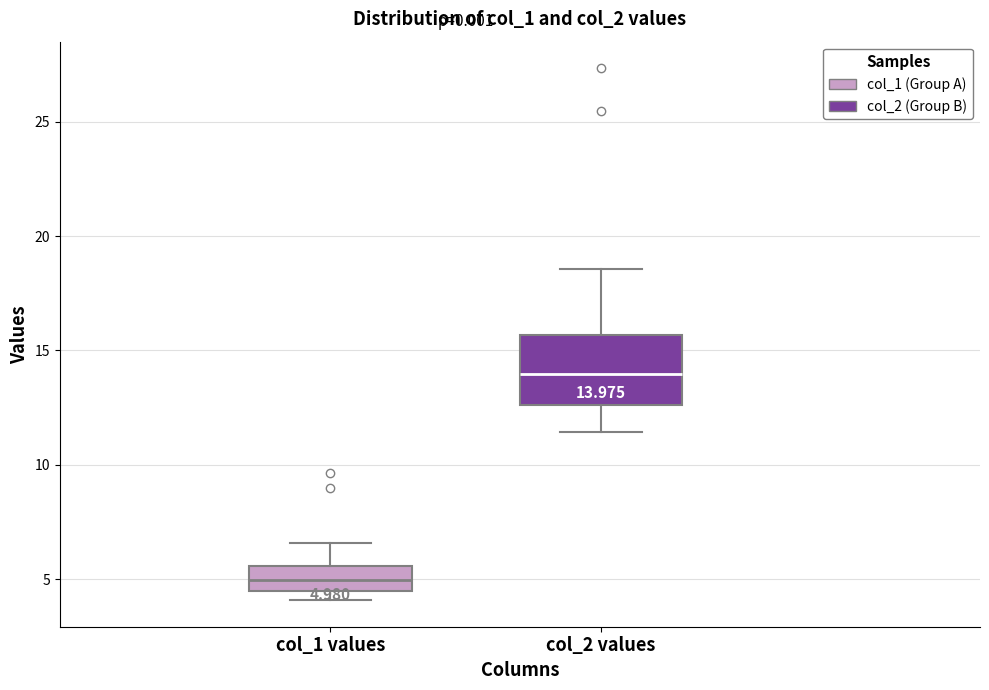

Which box is the tallest, from its lower edge to its upper edge?

col_2 values